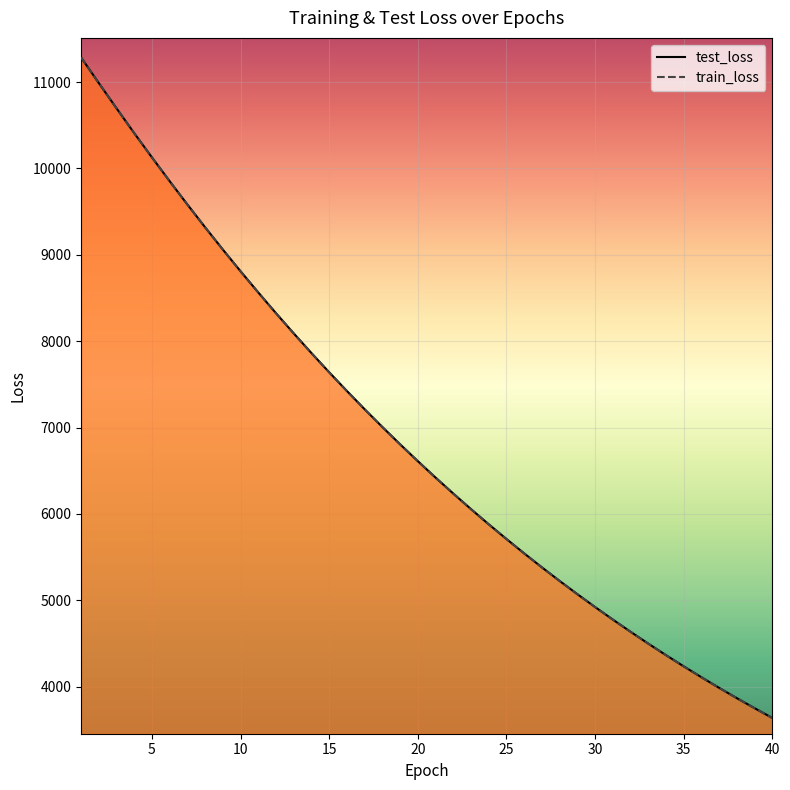

True or false: train_loss has more than 0 points higher than both neighbors.

False